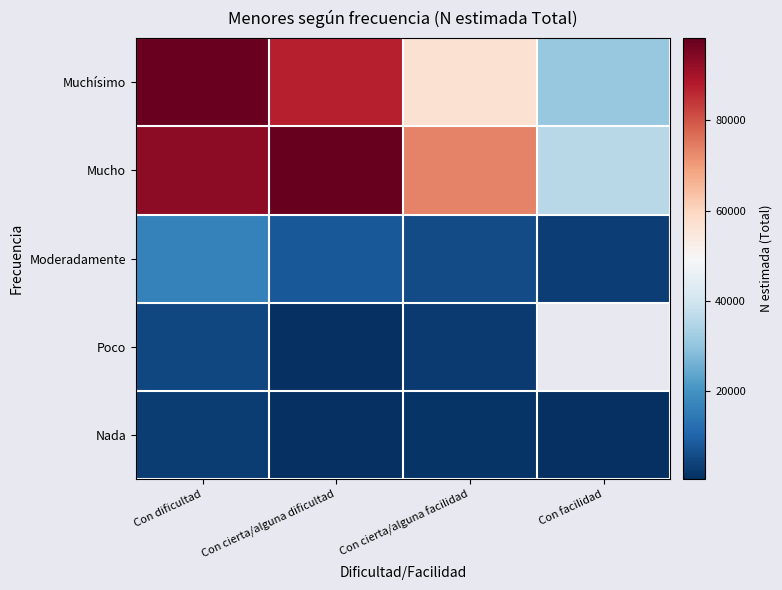

True or false: Muchísimo has a value of 87477.0 at Con cierta/alguna dificultad.

True